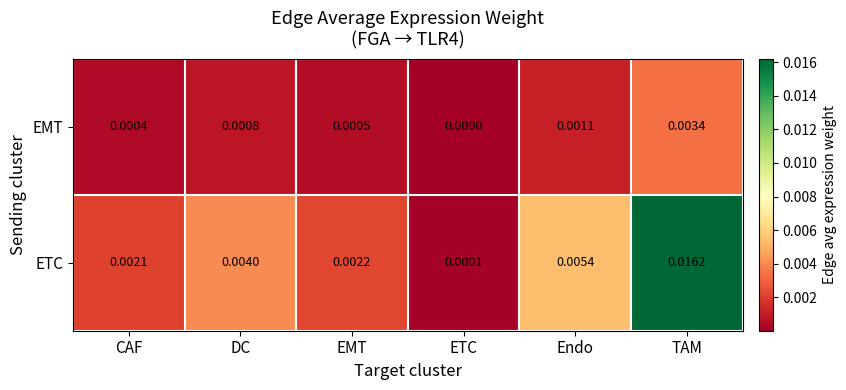

List the series in order of their overall mean, lowest first.

EMT, ETC